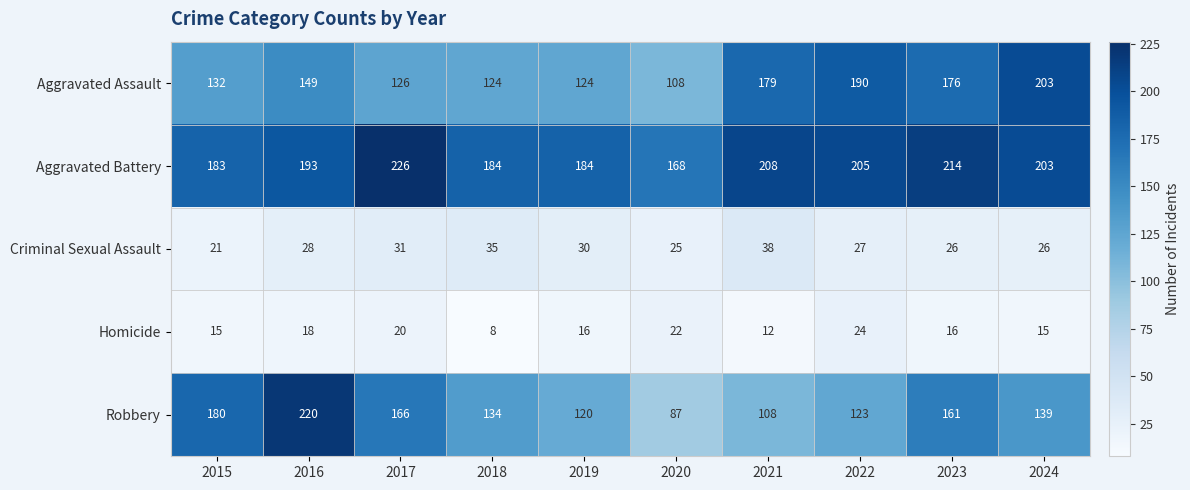

The Homicide series shows 7 at 2023. True or false?

False